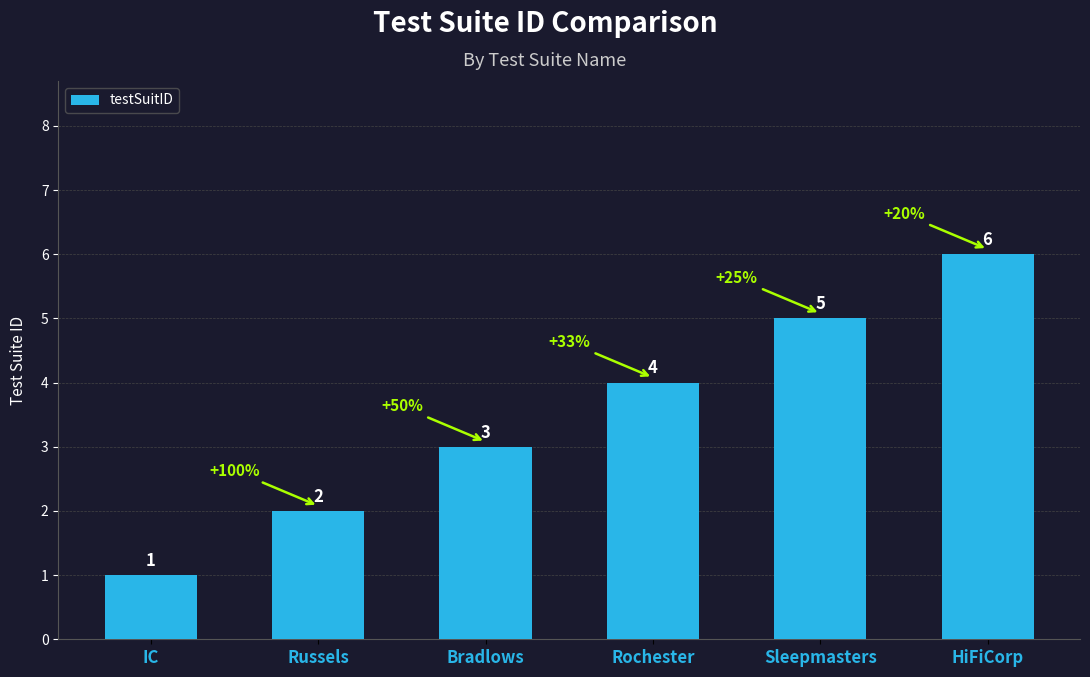

True or false: the data shows 6 at HiFiCorp.

True